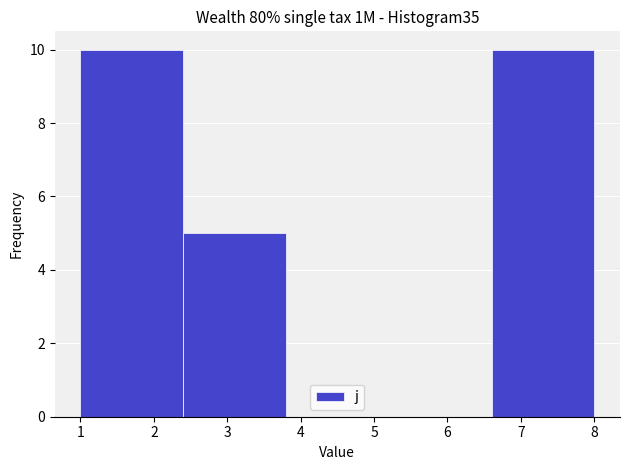

Reading left to right, list every bar in this chart as the range it spans on the x-axis followed by its height. The values are not printed on the chart, so give them approximately, as read against the axis.

1.0 to 2.4: 10
2.4 to 3.8: 5
3.8 to 5.2: 0
5.2 to 6.6: 0
6.6 to 8.0: 10